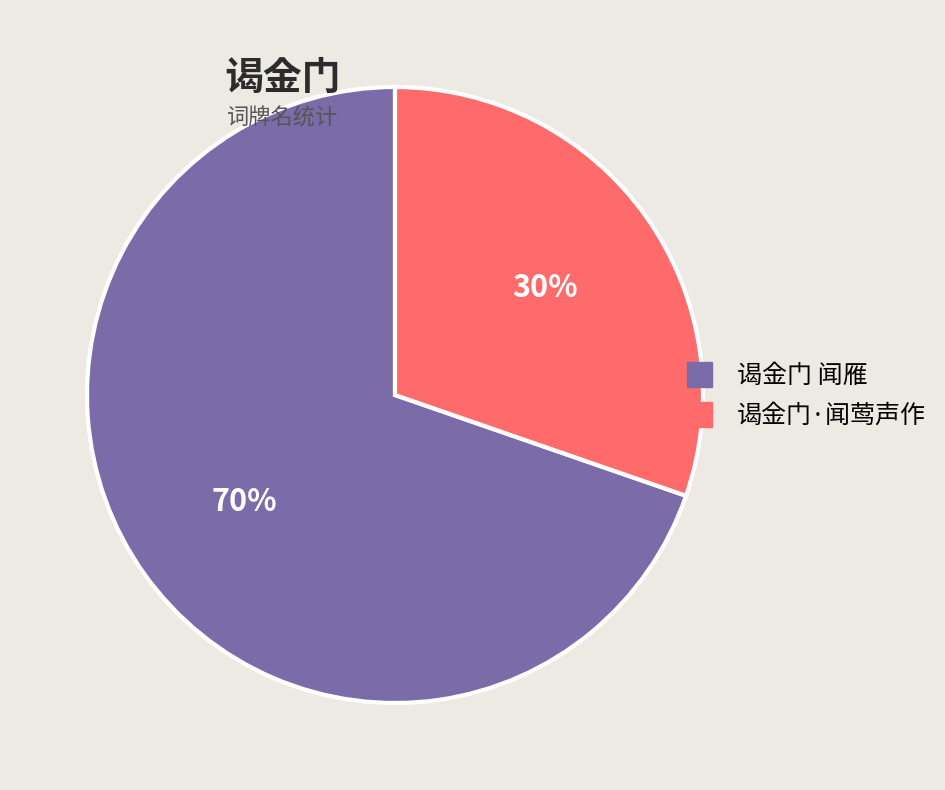

Is it true that 谒金门 闻雁 is 82% of the pie?

False